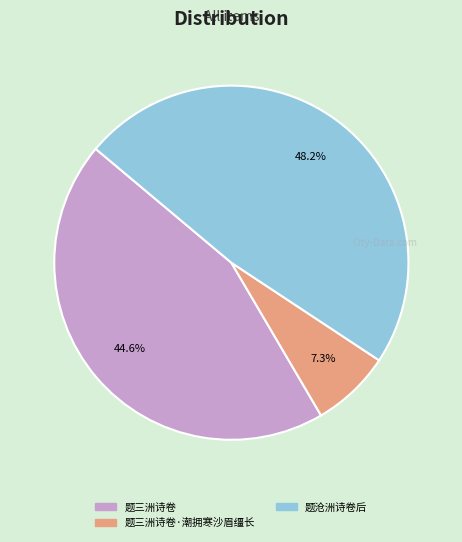

How many segments does this pie chart have?

3